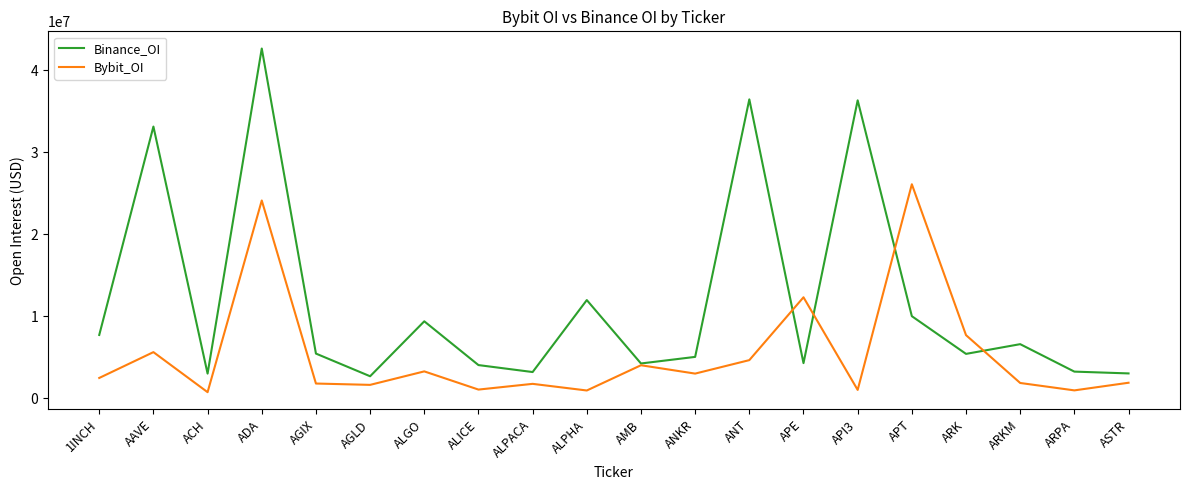

What is the approximate value of Binance_OI at ADA?

42628980